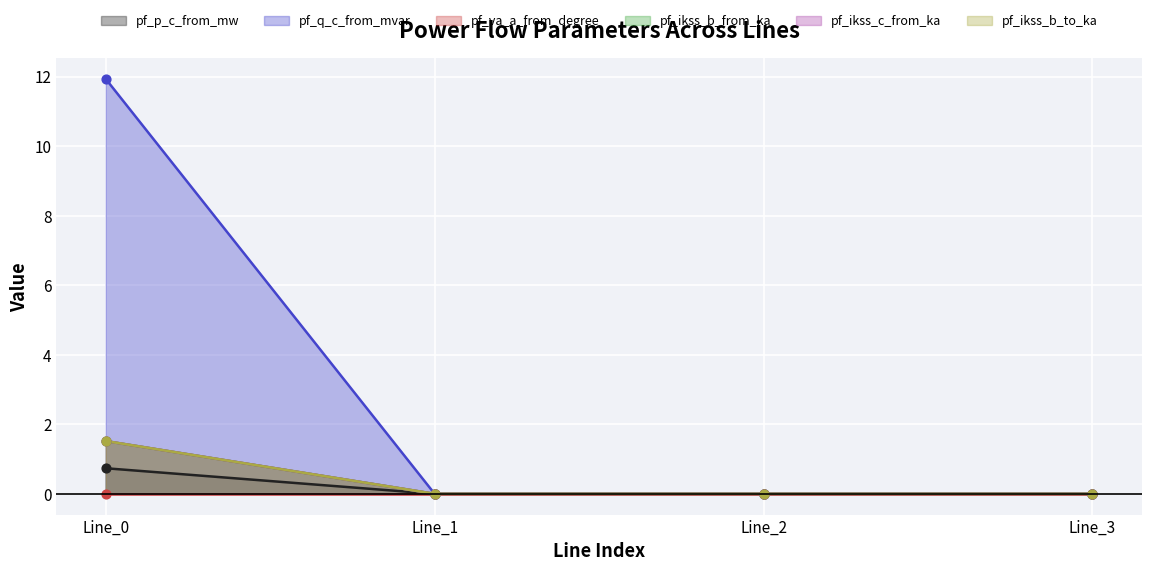

At which category does pf_q_c_from_mvar reach its first local peak?

Line_2